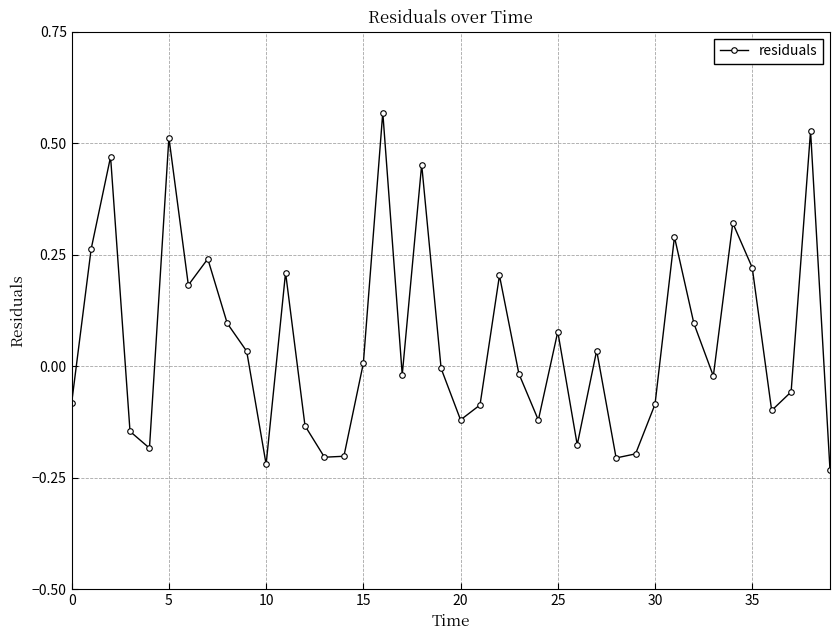

How many lines are shown in the chart?

1